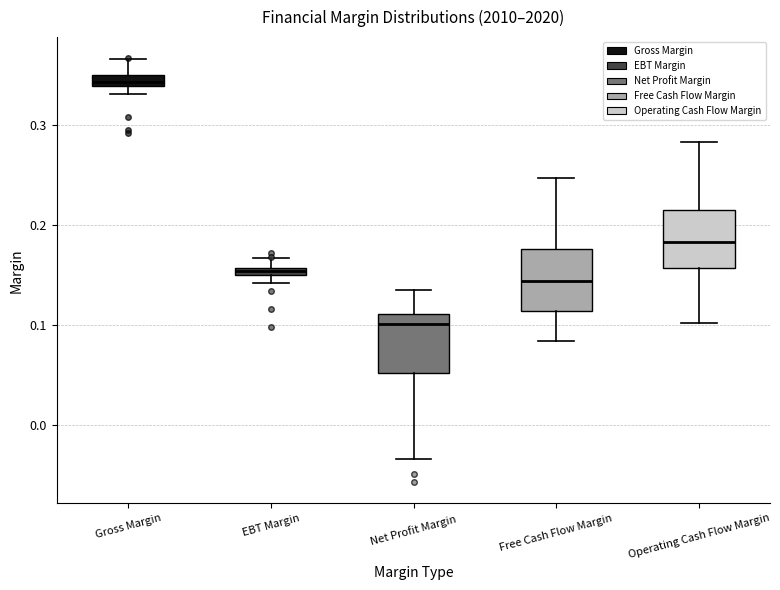

Which box's median line is the lowest?

Net Profit Margin